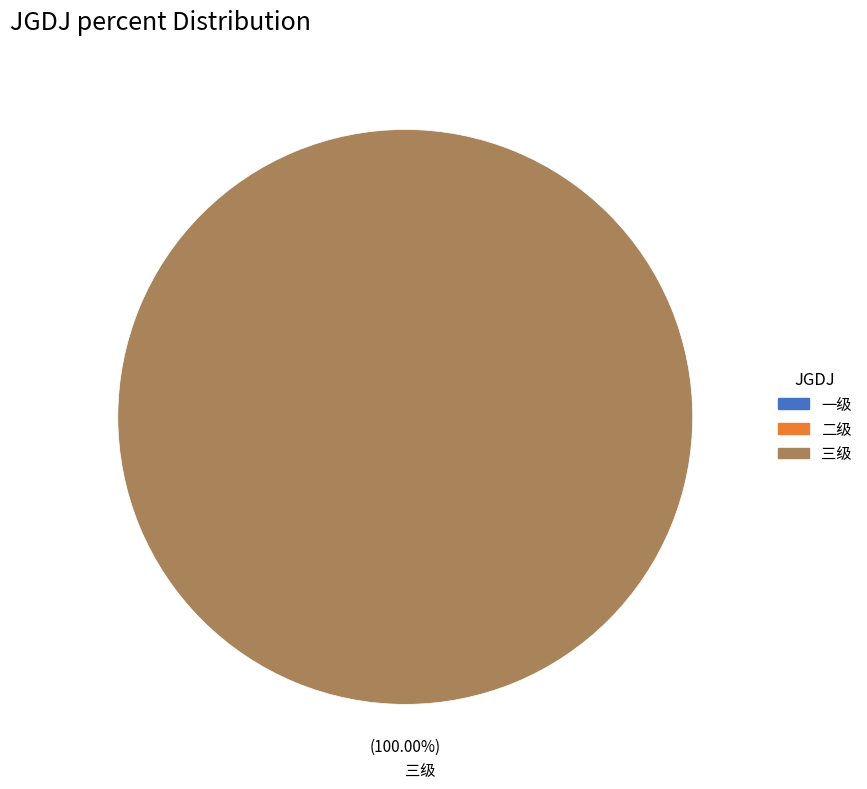

Is there any slice that represents more than half of the pie?

Yes